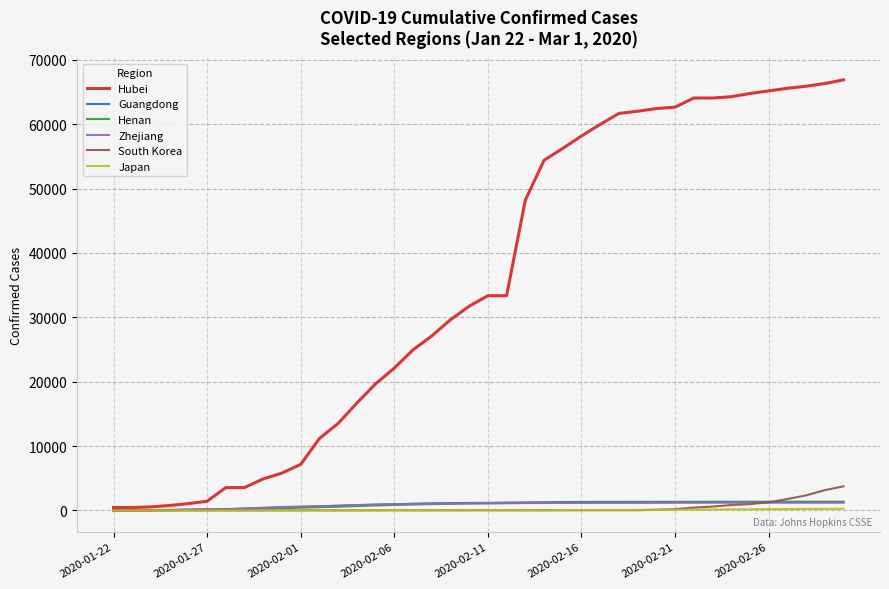

Which series has the widest spread of values?

Hubei